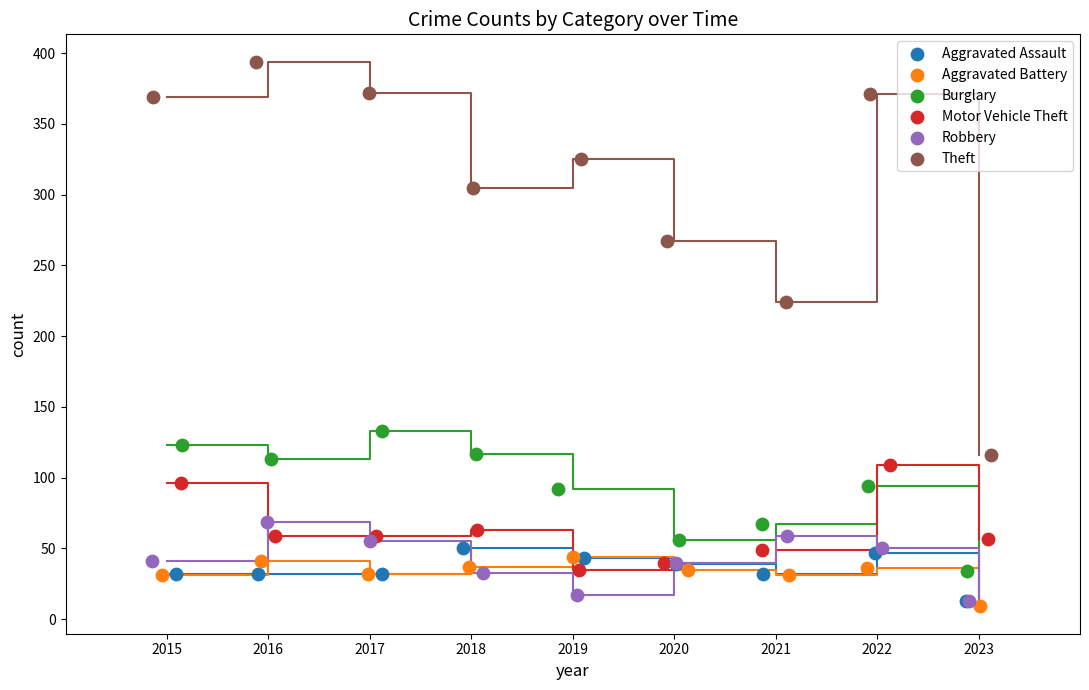

Which series has the largest Y range (max minus min)?

Theft